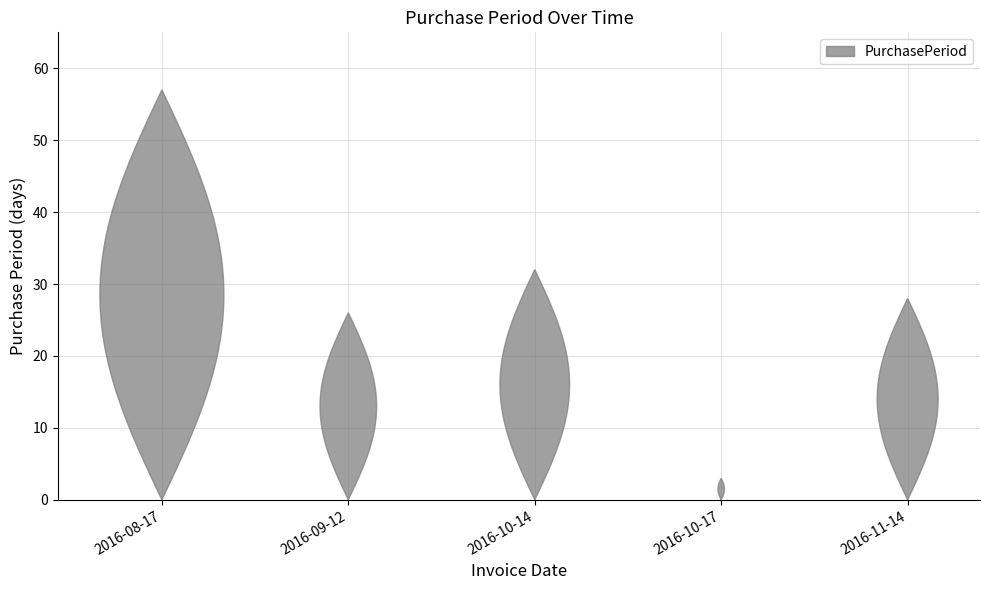

Reading left to right, what are all the values shown in this chart?

2016-08-17=57	2016-09-12=26	2016-10-14=32	2016-10-17=3	2016-11-14=28